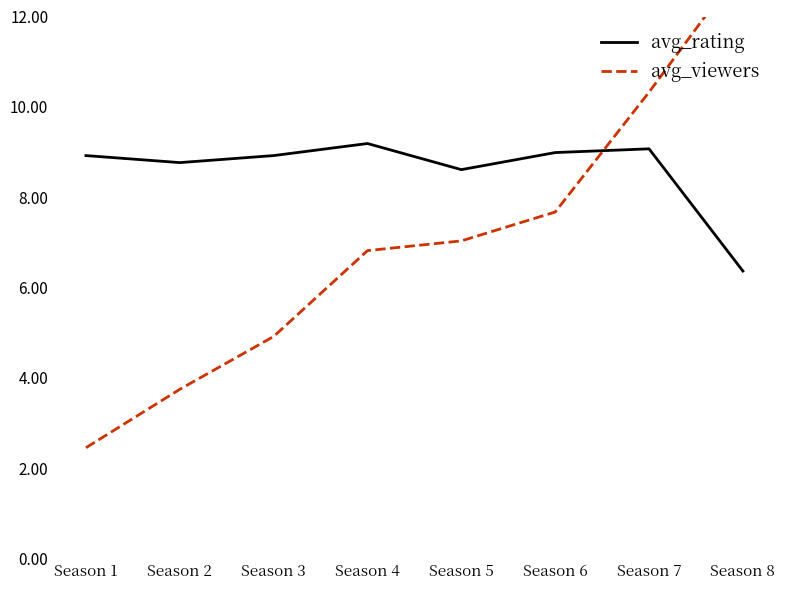

Reading left to right, what are all the values shown in this chart?

avg_rating: Season 1=8.9	Season 2=8.8	Season 3=8.9	Season 4=9.2	Season 5=8.6	Season 6=9.0	Season 7=9.1	Season 8=6.4
avg_viewers: Season 1=2.5	Season 2=3.8	Season 3=4.9	Season 4=6.8	Season 5=7.0	Season 6=7.7	Season 7=10.3	Season 8=13.1